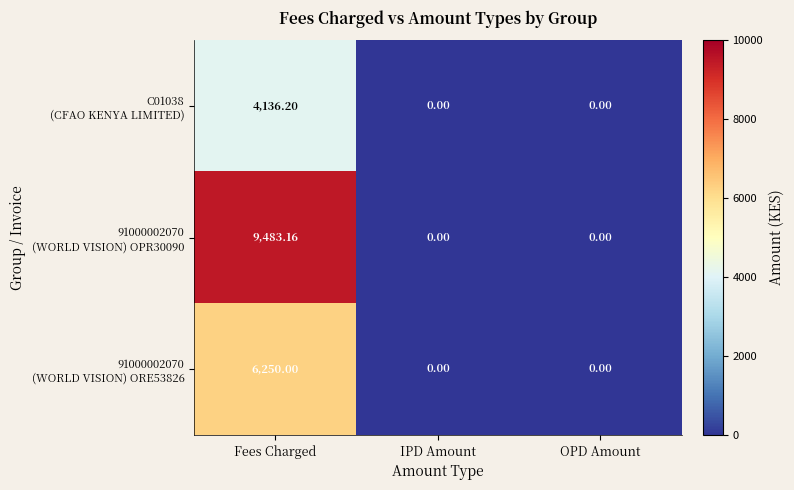

At which category is the sum across all series the highest?

Fees Charged